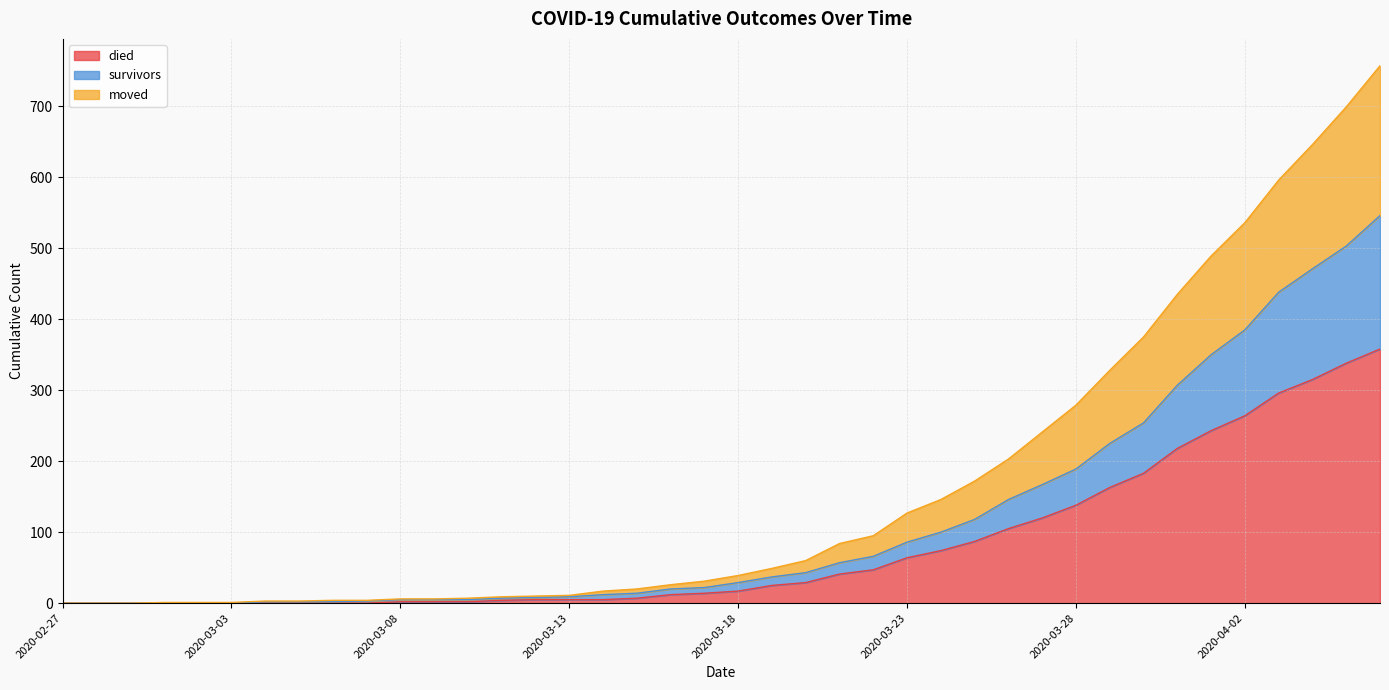

How many categories are shown in the chart?

40